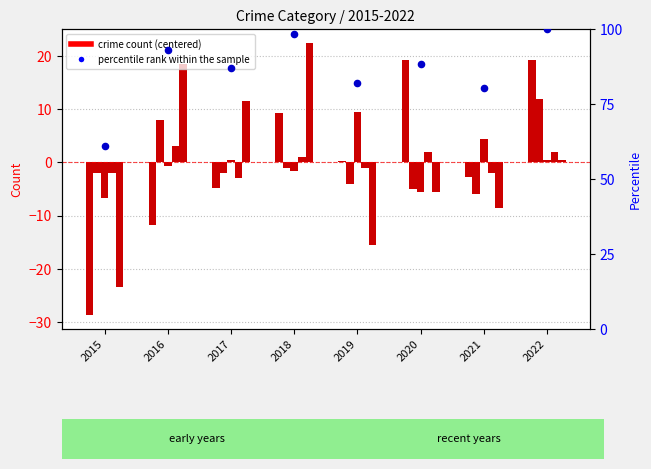

Which series has the largest total across all categories?

percentile rank within the sample